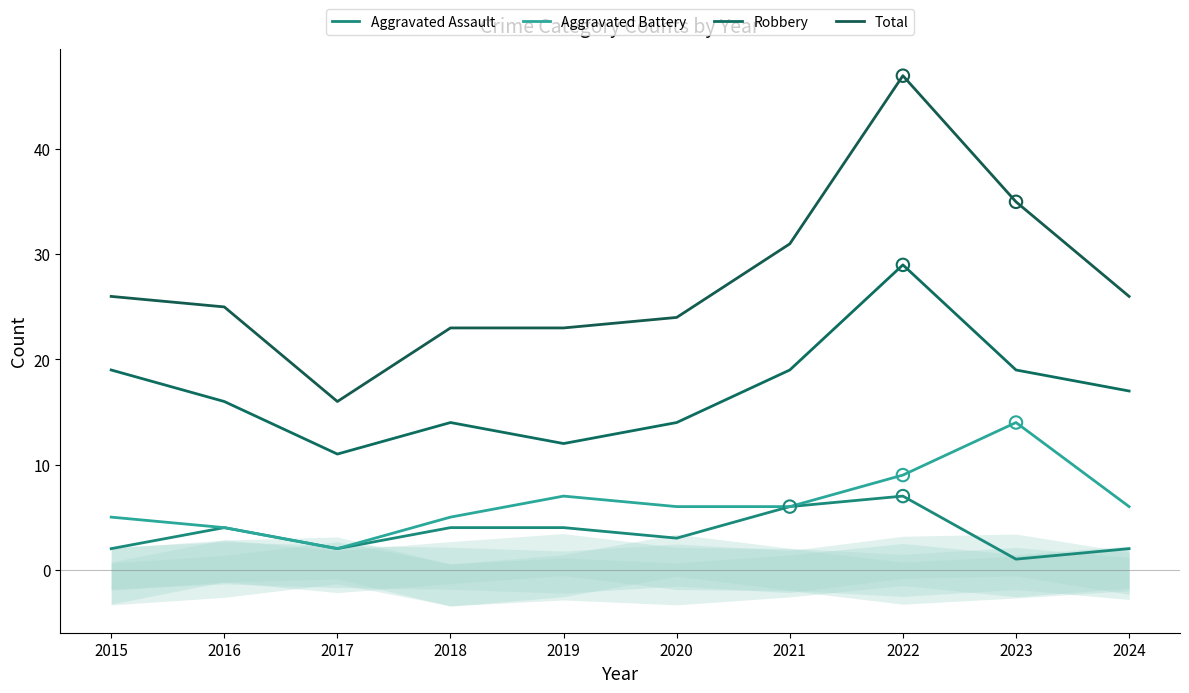

At how many categories does at least one series exceed 46?

1